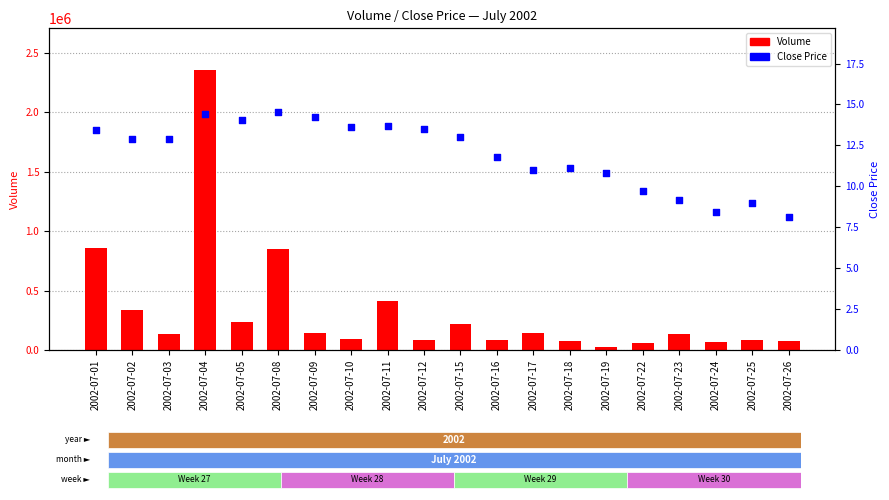

Which series has the widest spread of Y values?

Volume